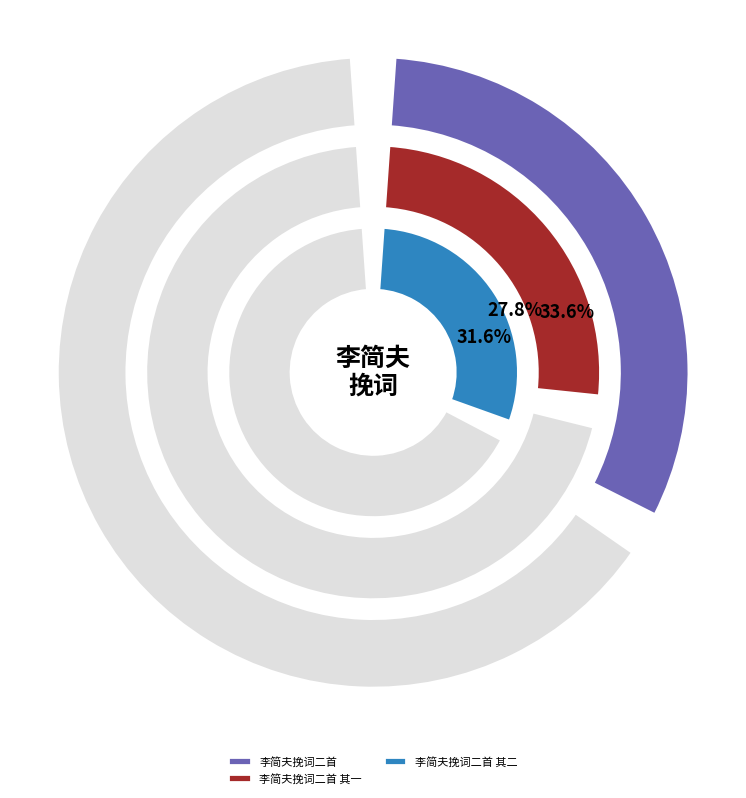

What percentage is the 李简夫挽词二首 其一 slice, to the nearest percent?

28%